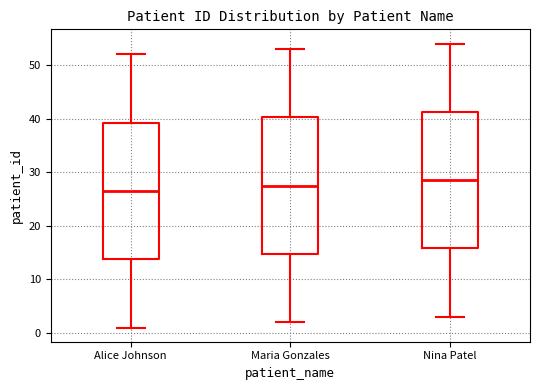

Which box has the highest median line?

Nina Patel